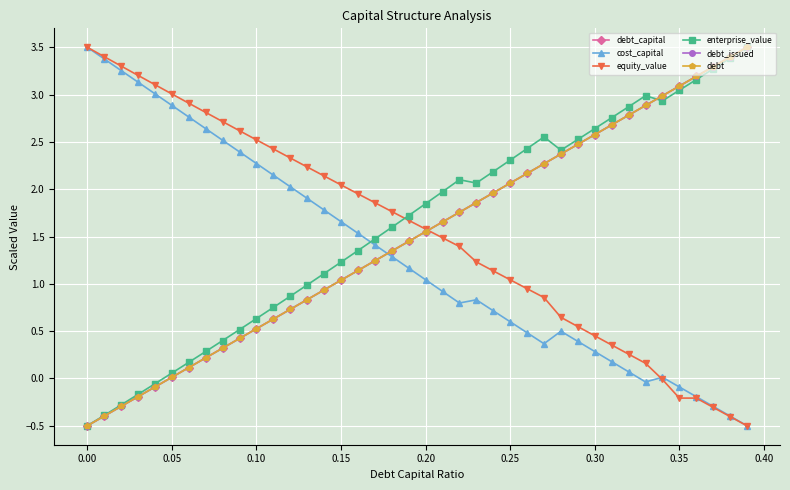

Where is debt_capital nearest to the value 1?

0.15